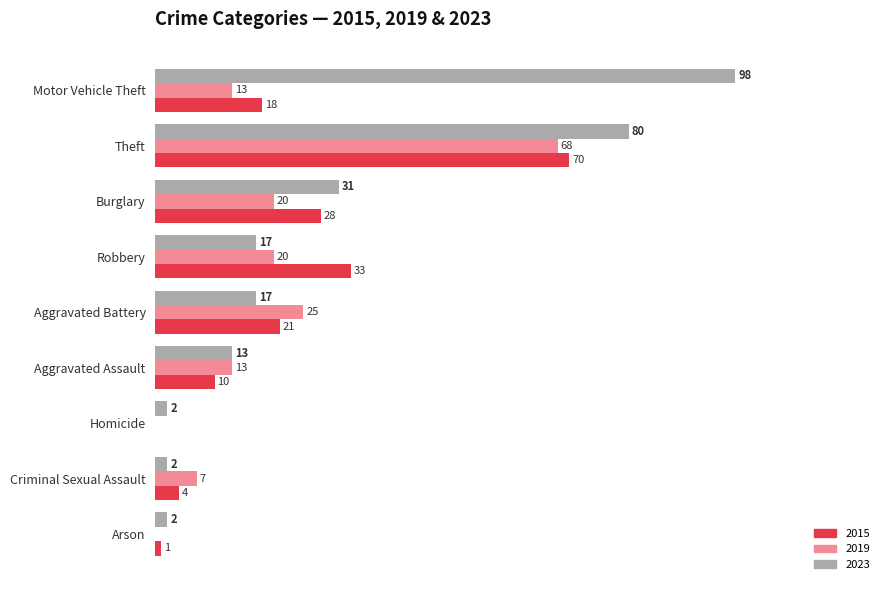

Where is 2019 nearest to the value 34?

Aggravated Battery